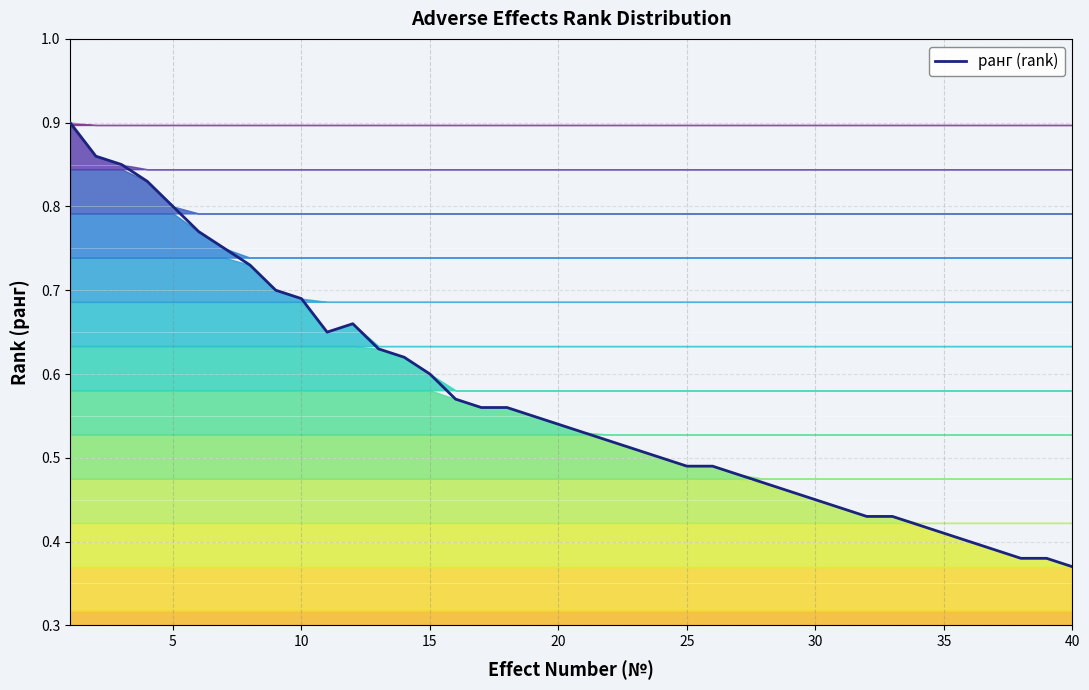

How many lines are shown in the chart?

1